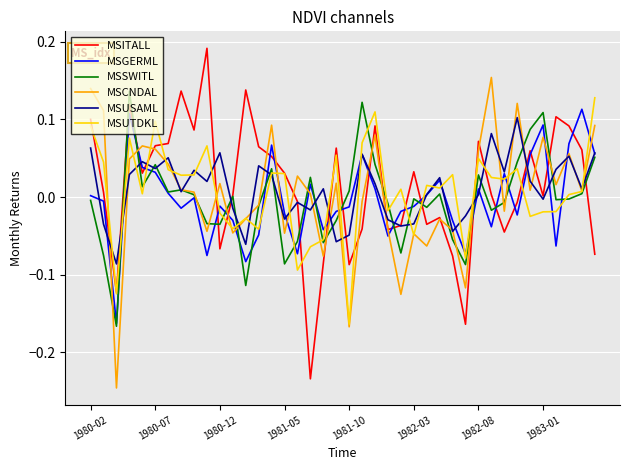

True or false: MSITALL has a value of 0.1 at 1982-03.

False